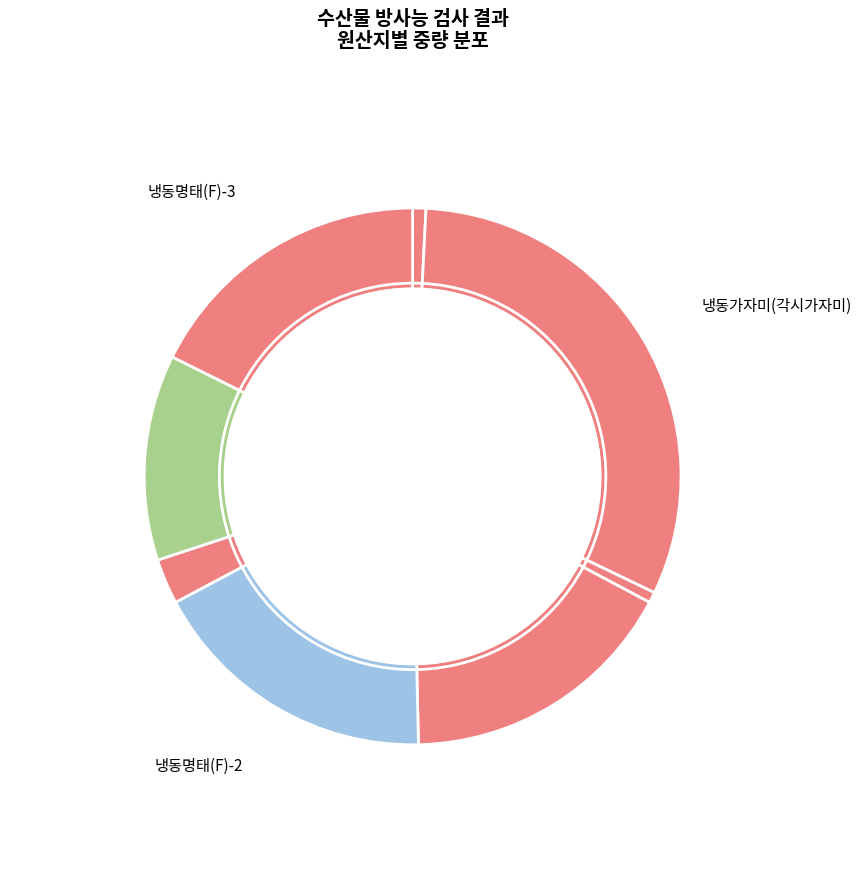

How many segments does this pie chart have?

8